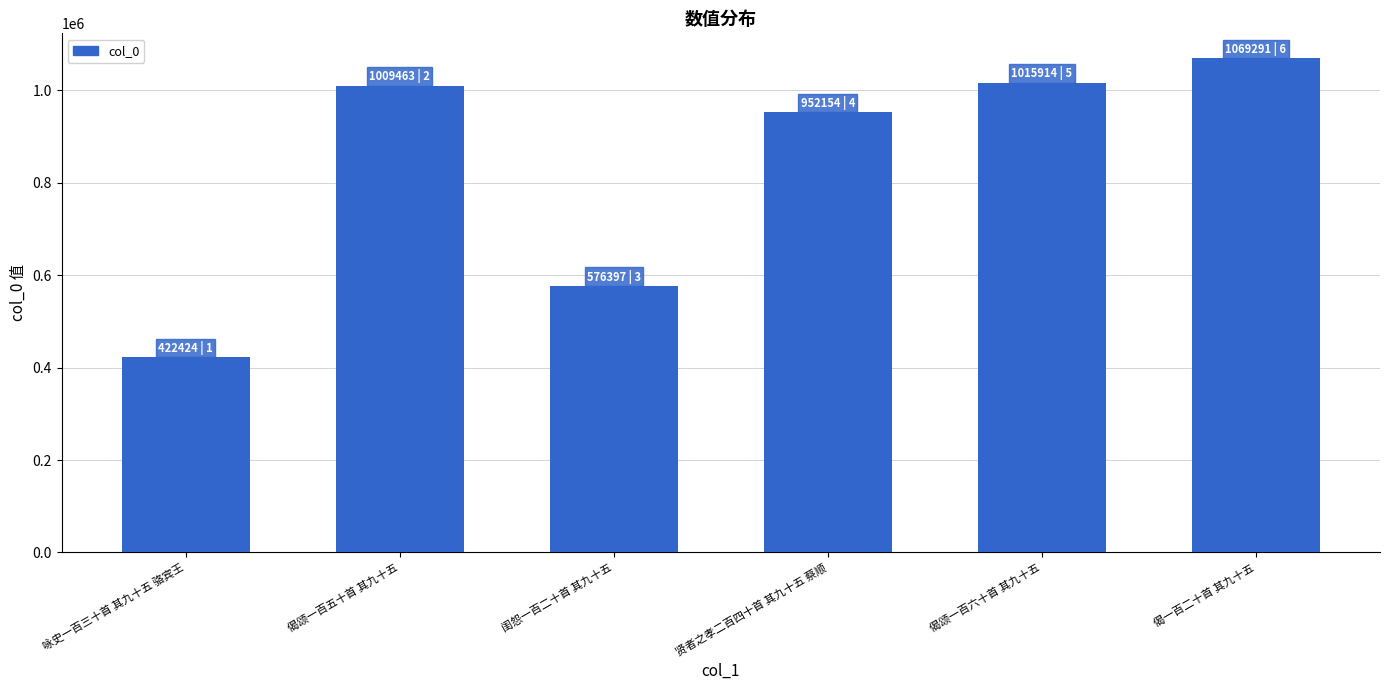

Which has a higher value, 偈颂一百六十首 其九十五 or 偈一百二十首 其九十五?

偈一百二十首 其九十五